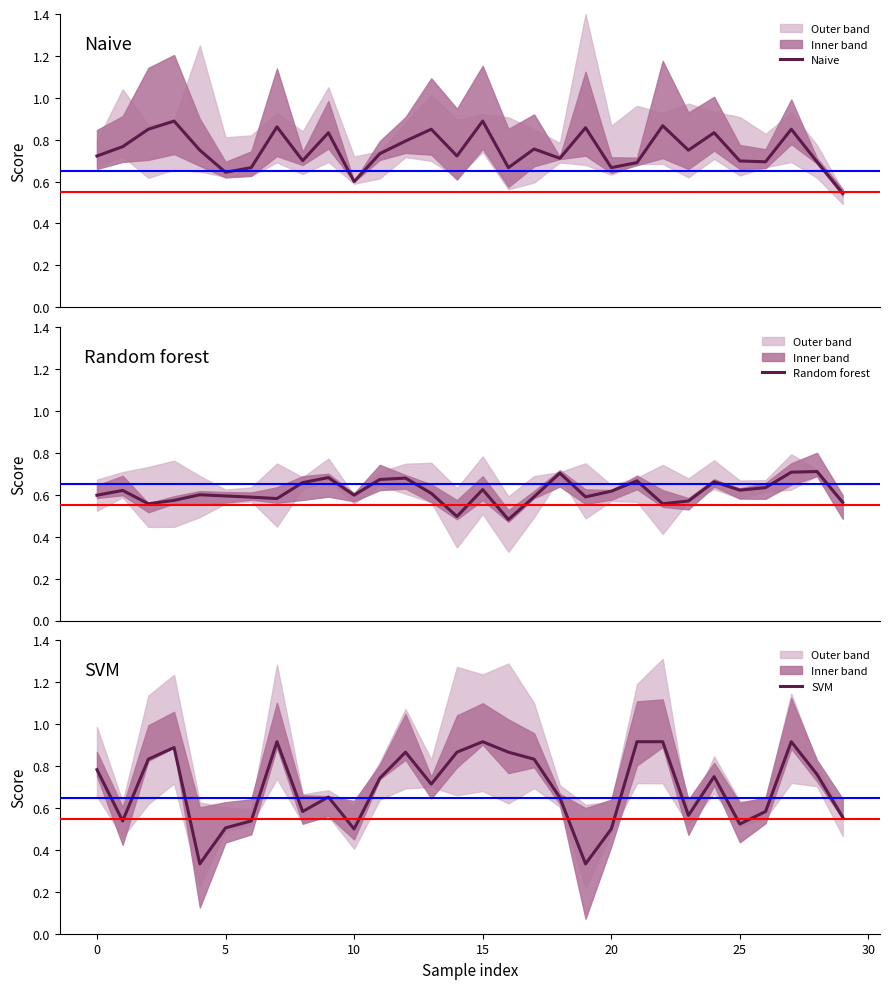

True or false: SVM has a value of 0.3 at 25.

False